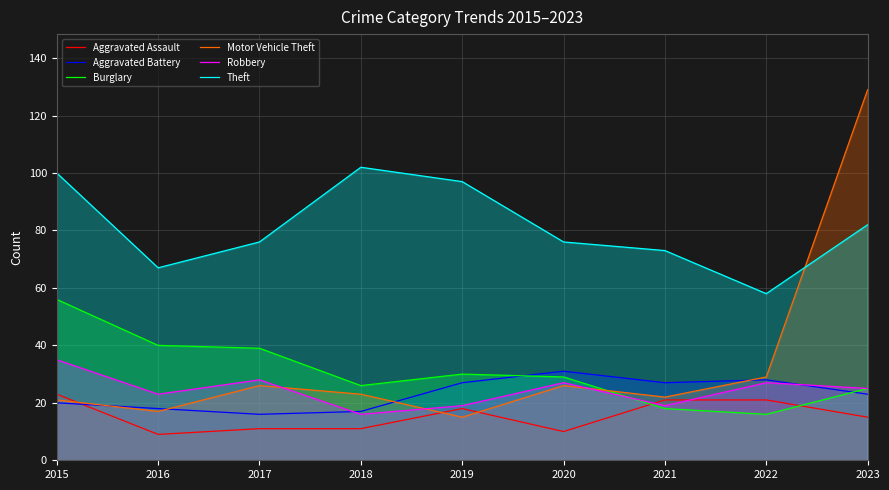

How many lines are shown in the chart?

6